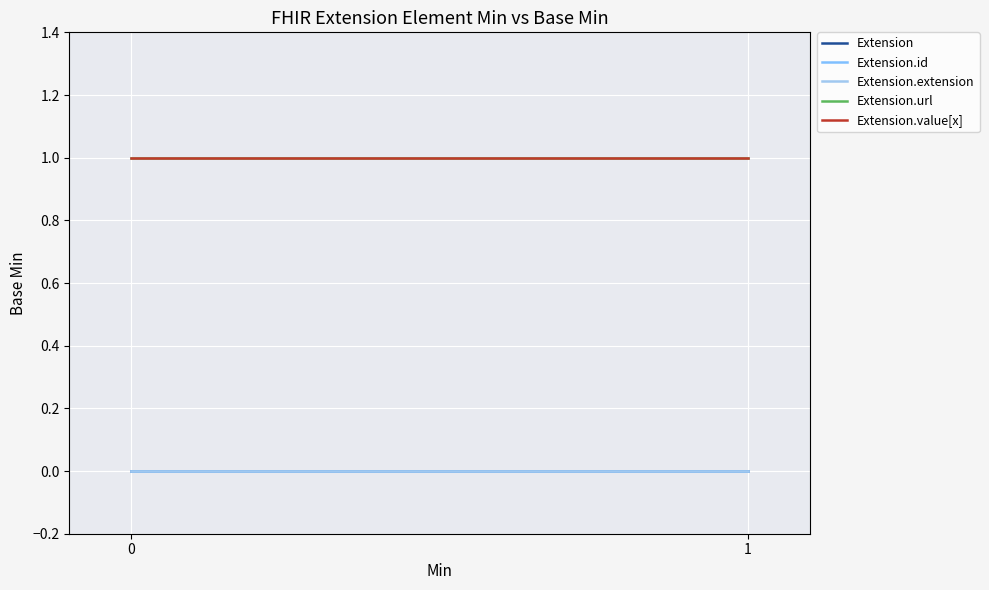

Is it true that Extension.value[x] equals 1 at 0?

False